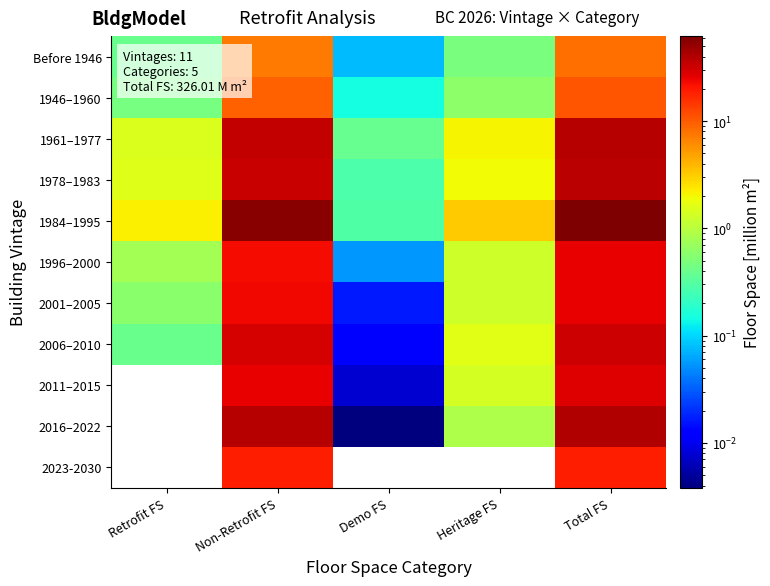

Reading left to right, what are all the values shown in this chart?

Before 1946: Retrofit FS=0.4	Non-Retrofit FS=7.4	Demo FS=0.1	Heritage FS=0.5	Total FS=8.3
1946–1960: Retrofit FS=0.5	Non-Retrofit FS=9.5	Demo FS=0.1	Heritage FS=0.6	Total FS=10.7
1961–1977: Retrofit FS=1.5	Non-Retrofit FS=34.9	Demo FS=0.4	Heritage FS=2.1	Total FS=38.8
1978–1983: Retrofit FS=1.6	Non-Retrofit FS=33.1	Demo FS=0.3	Heritage FS=2.0	Total FS=36.9
1984–1995: Retrofit FS=2.1	Non-Retrofit FS=56.5	Demo FS=0.3	Heritage FS=3.2	Total FS=62.1
1996–2000: Retrofit FS=0.8	Non-Retrofit FS=23.1	Demo FS=0.1	Heritage FS=1.3	Total FS=25.2
2001–2005: Retrofit FS=0.6	Non-Retrofit FS=23.6	Demo FS=0.0	Heritage FS=1.3	Total FS=25.5
2006–2010: Retrofit FS=0.4	Non-Retrofit FS=30.2	Demo FS=0.0	Heritage FS=1.6	Total FS=32.2
2011–2015: Retrofit FS=0.0	Non-Retrofit FS=26.0	Demo FS=0.0	Heritage FS=1.4	Total FS=27.3
2016–2022: Retrofit FS=0.0	Non-Retrofit FS=39.2	Demo FS=0.0	Heritage FS=0.9	Total FS=40.1
2023-2030: Retrofit FS=0.0	Non-Retrofit FS=18.8	Demo FS=0.0	Heritage FS=0.0	Total FS=18.8